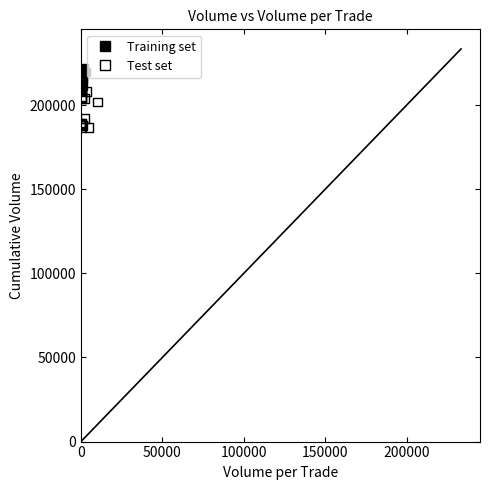

Which series reaches the minimum Y coordinate?

Test set